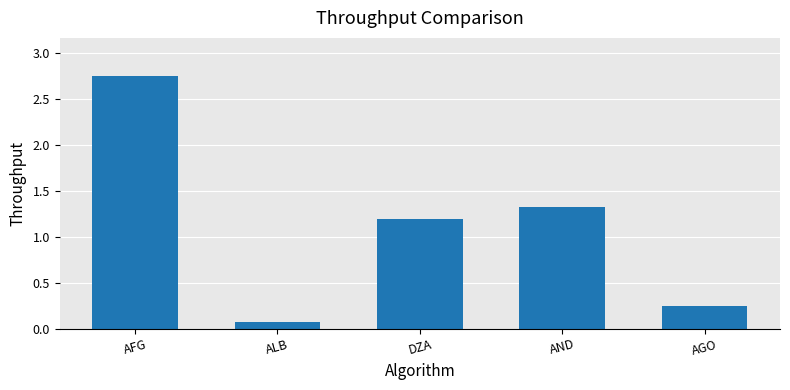

Which has a higher value, AND or ALB?

AND